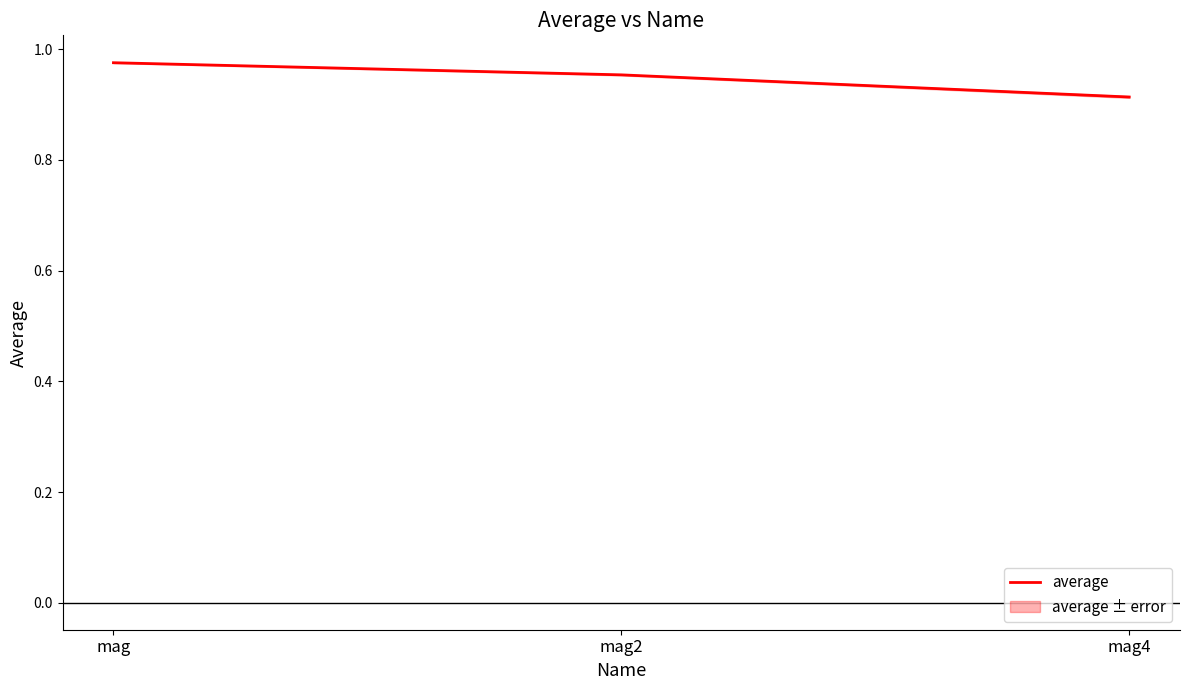

Which label corresponds to the largest value in the chart?

mag